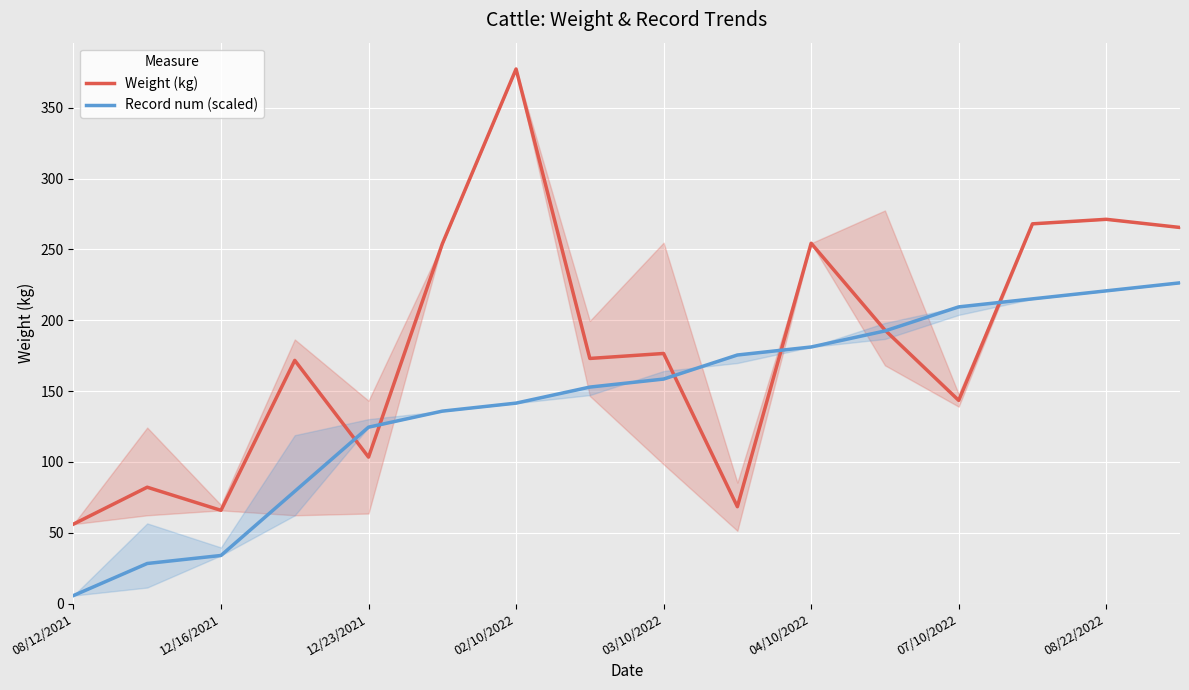

How many lines are shown in the chart?

2